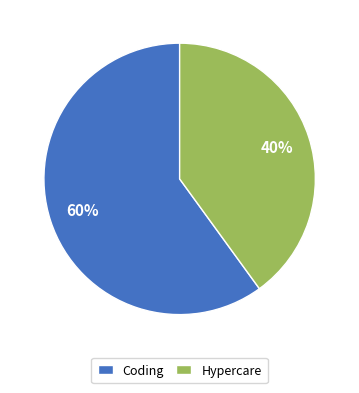

Between Hypercare and Coding, which is larger?

Coding